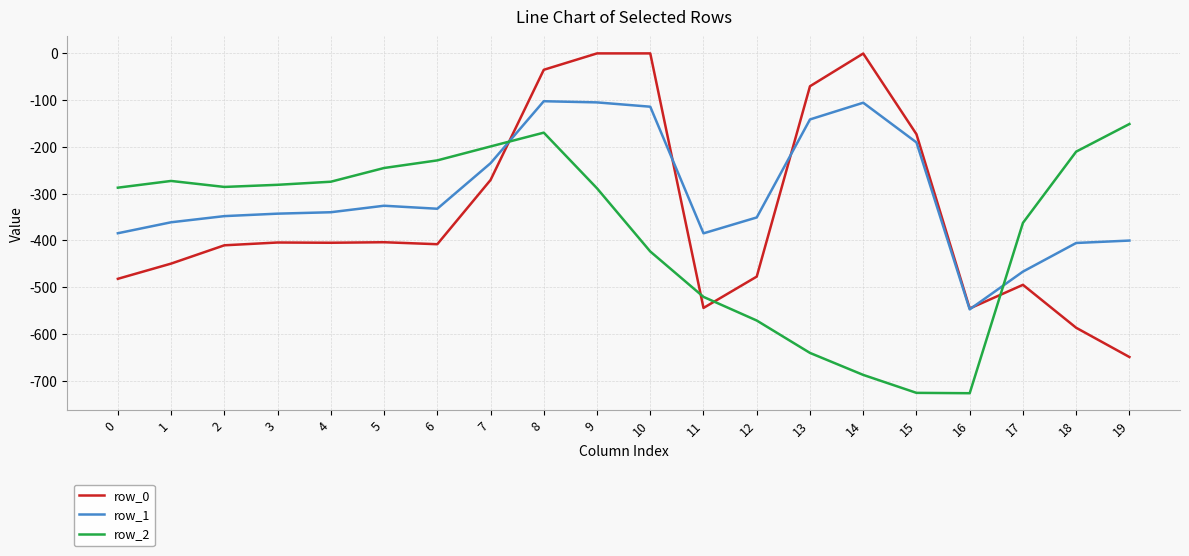

What is the total value across all series at 13?

-851.9